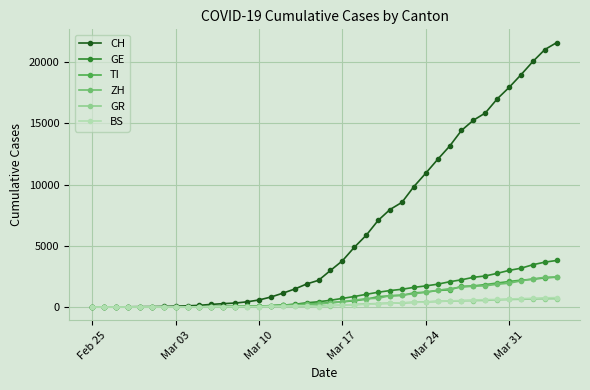

Which series has the widest spread of values?

CH